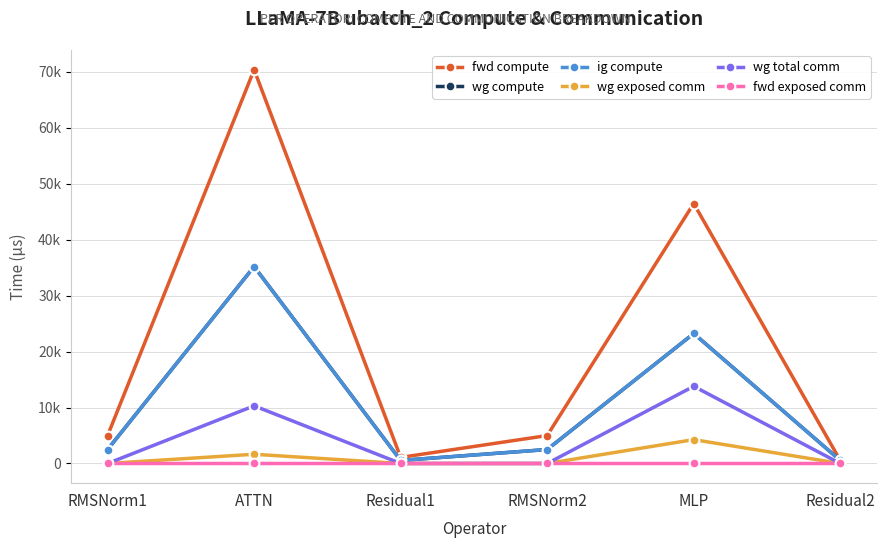

Is this an area chart (filled region under the line)?

No